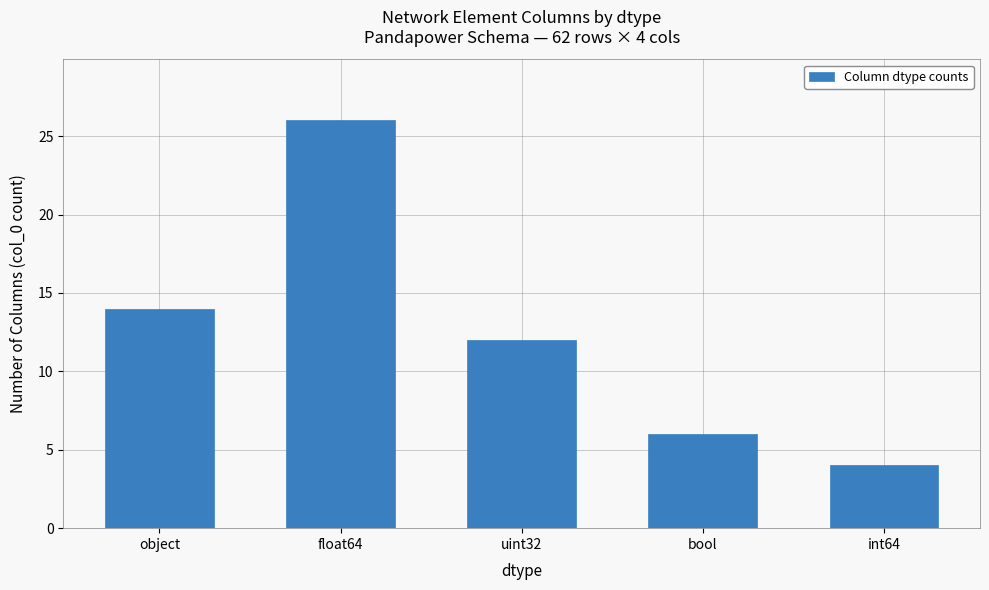

Is it true that the value at uint32 is 19?

False